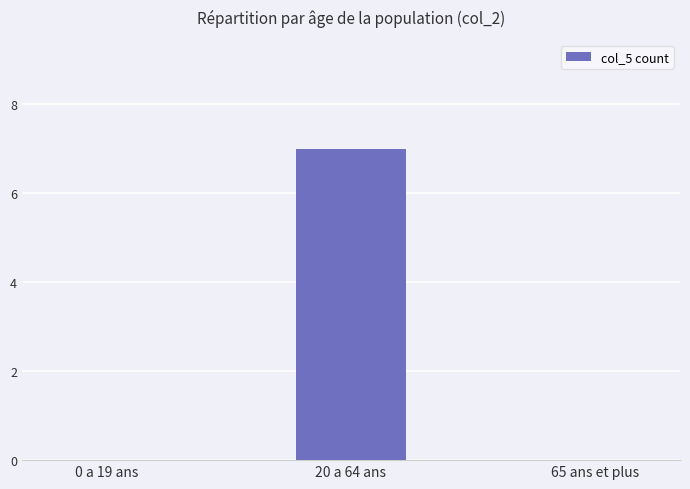

Does the chart contain stacked bars?

No